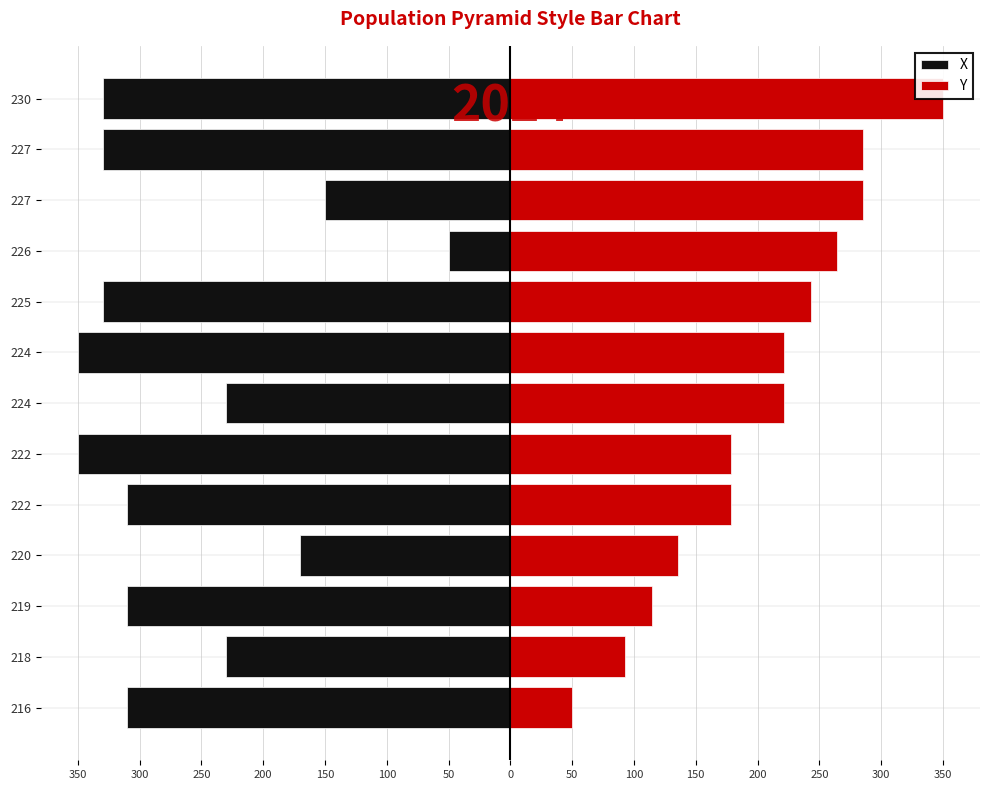

True or false: Y has a value of 385.4 at 224.

False